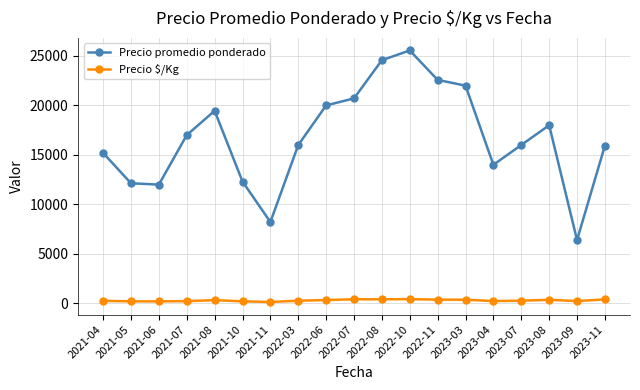

True or false: Precio $/Kg and Precio promedio ponderado intersect in this chart.

False